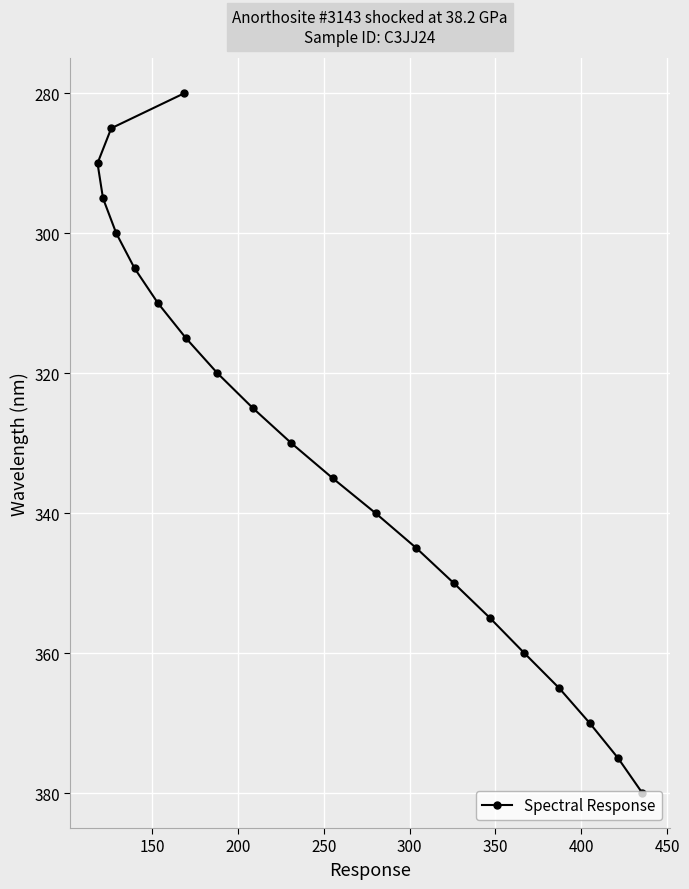

What is the sum of all values?

6930